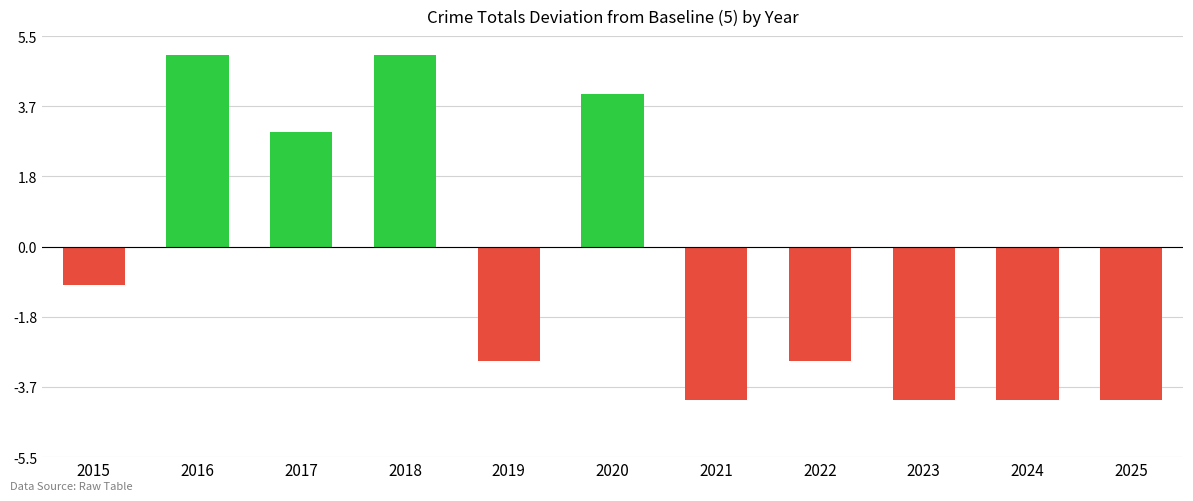

Reading left to right, extract all data points from this chart.

-1	5	3	5	-3	4	-4	-3	-4	-4	-4